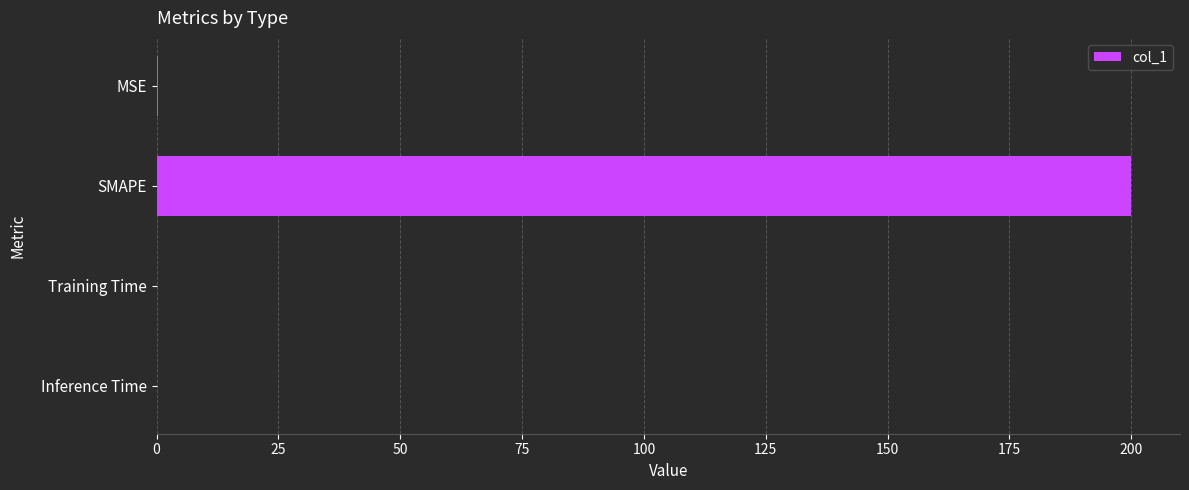

What is the sum of all values?

200.2